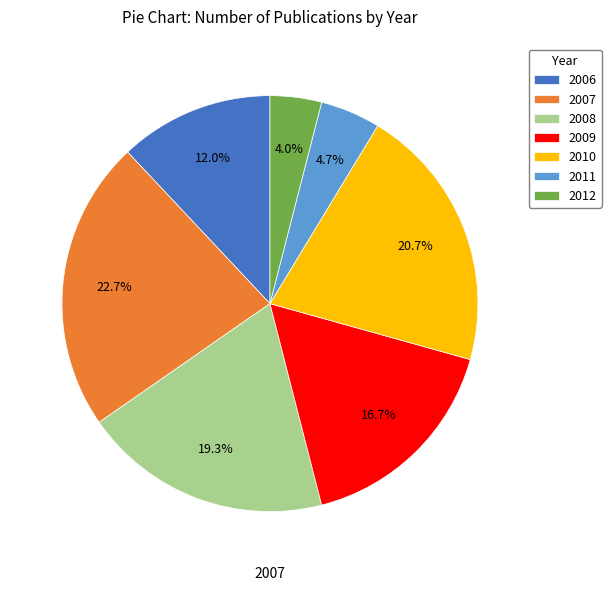

Which slice is the smallest?

2012